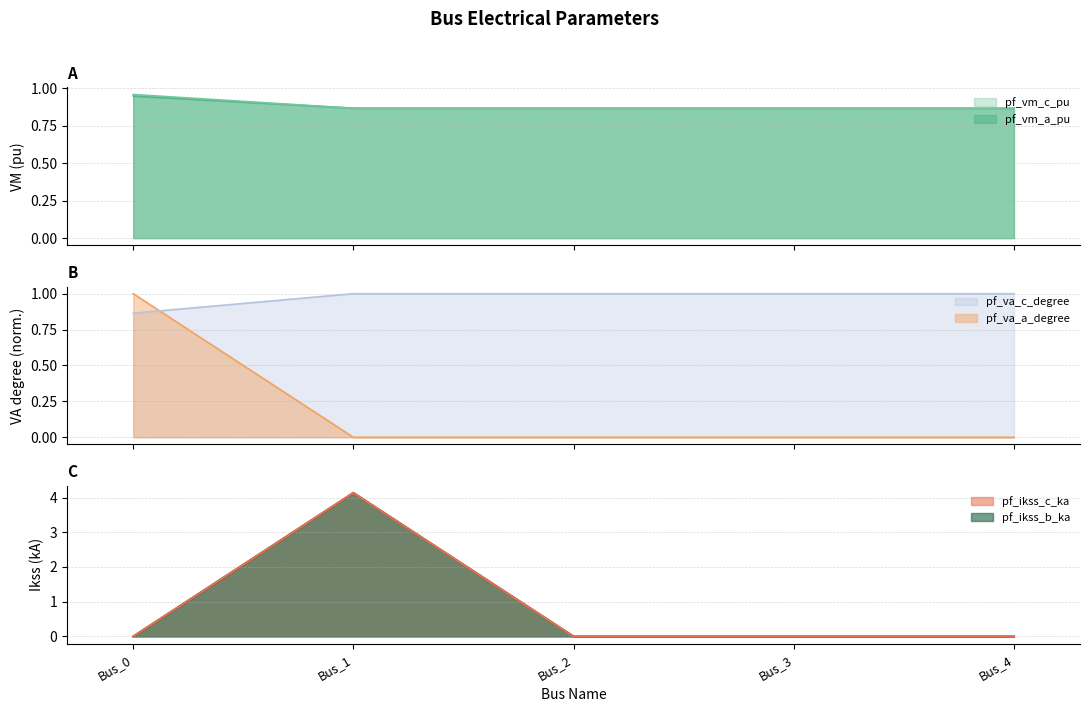

Which has a higher value, Bus_1 or Bus_0?

Bus_0